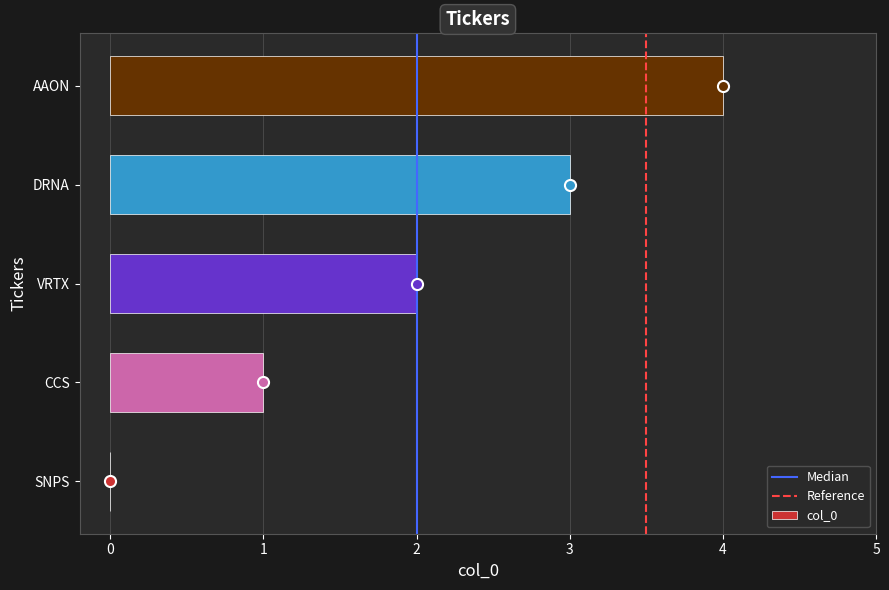

What is the ratio of the value at DRNA to the value at CCS?

3.0